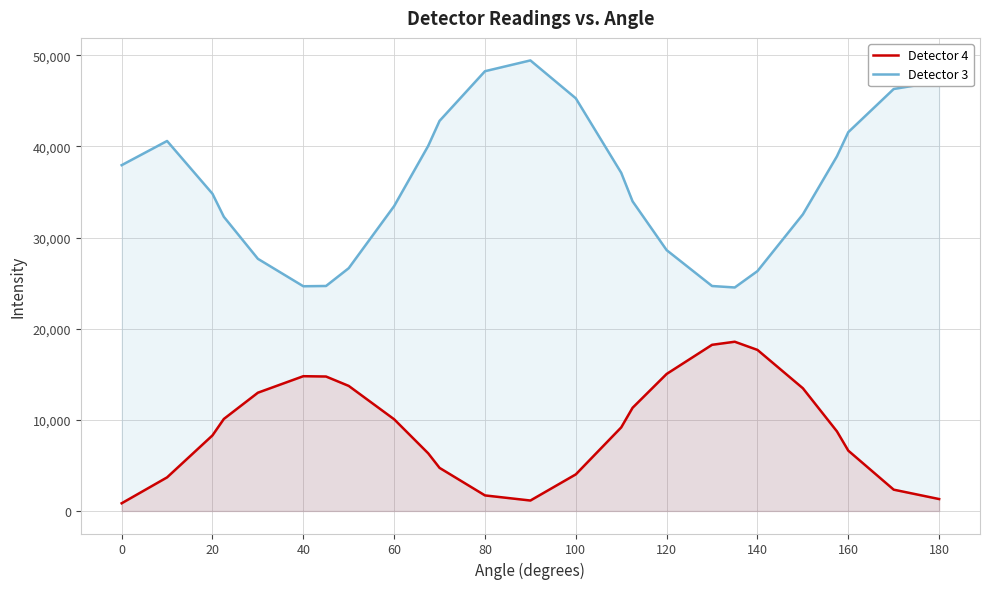

Which series has the widest spread of values?

Detector 3